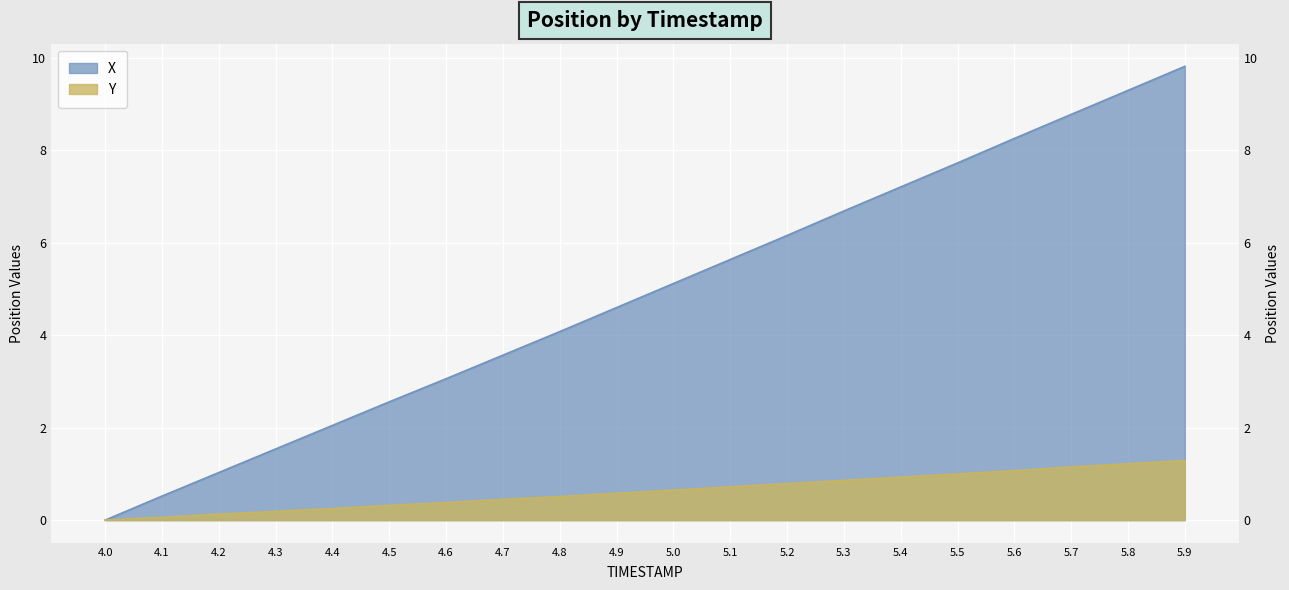

How many data points in X are above 5?

10